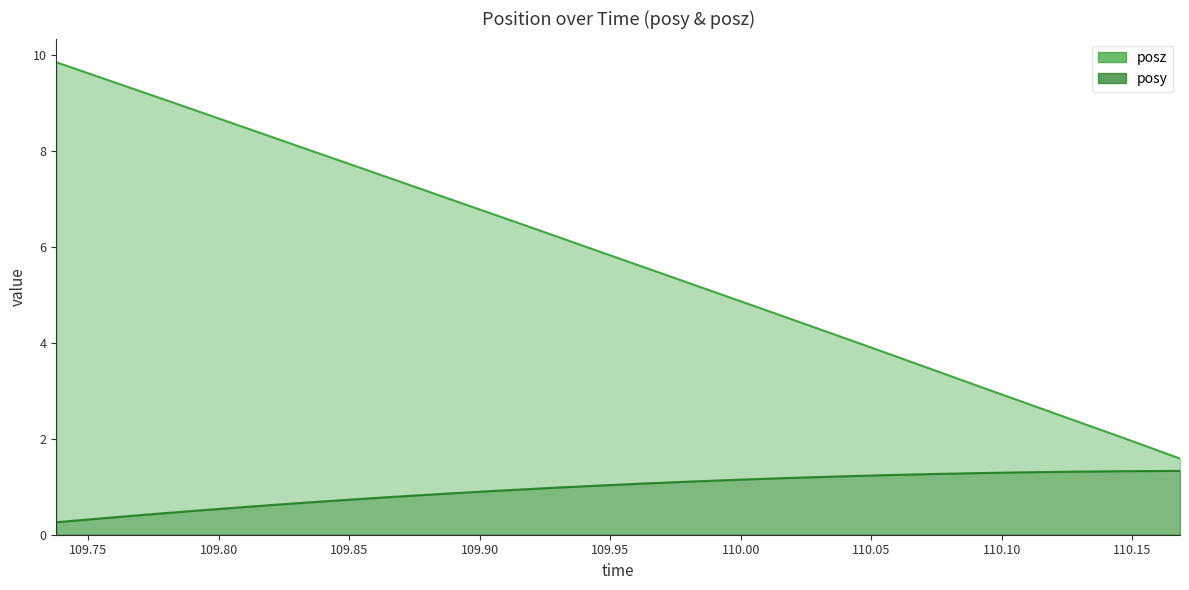

The value of posz at 109.8213 is 8.3. True or false?

True